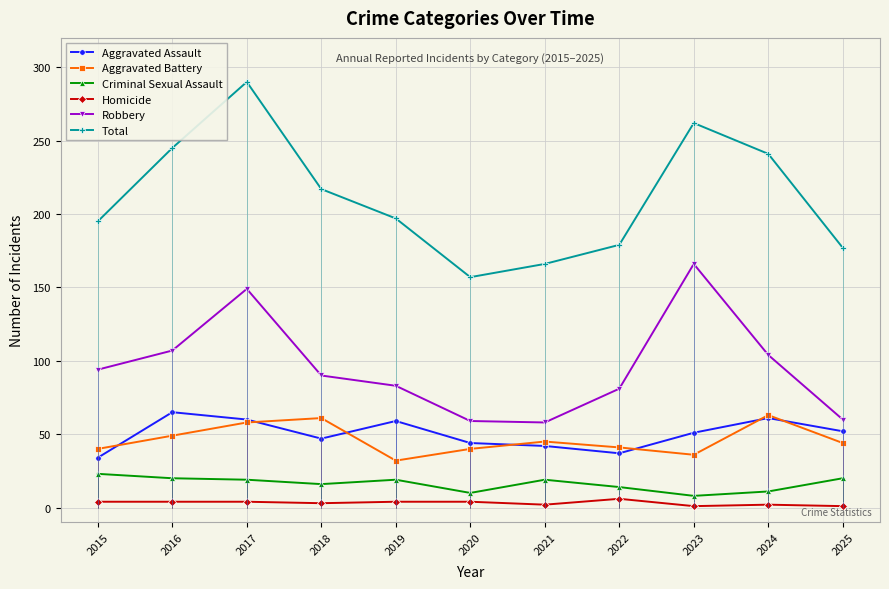

How many categories are shown in the chart?

11